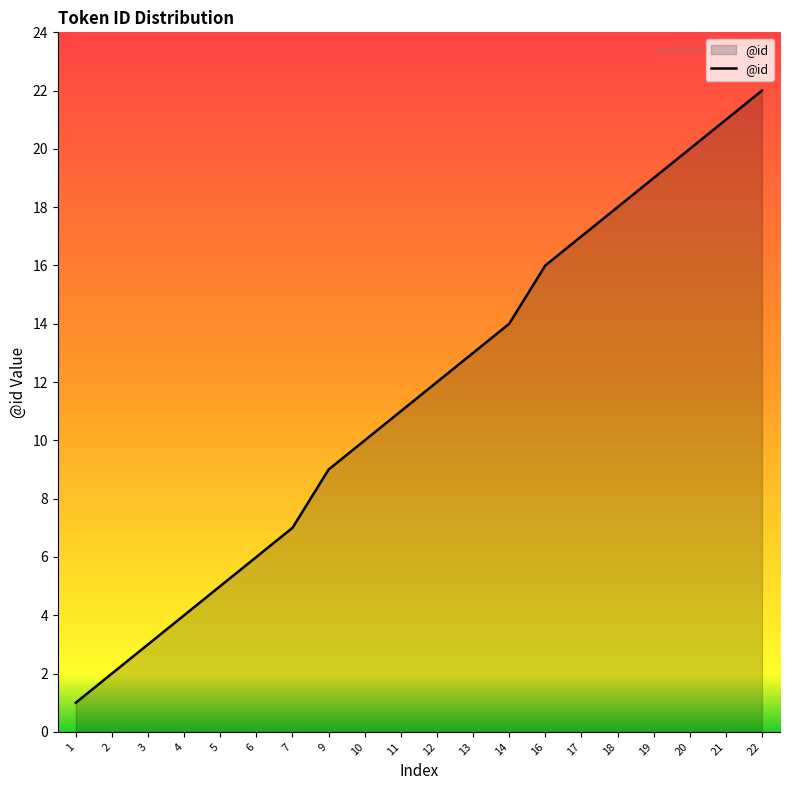

What is the change in value from 1 to 18?

+17